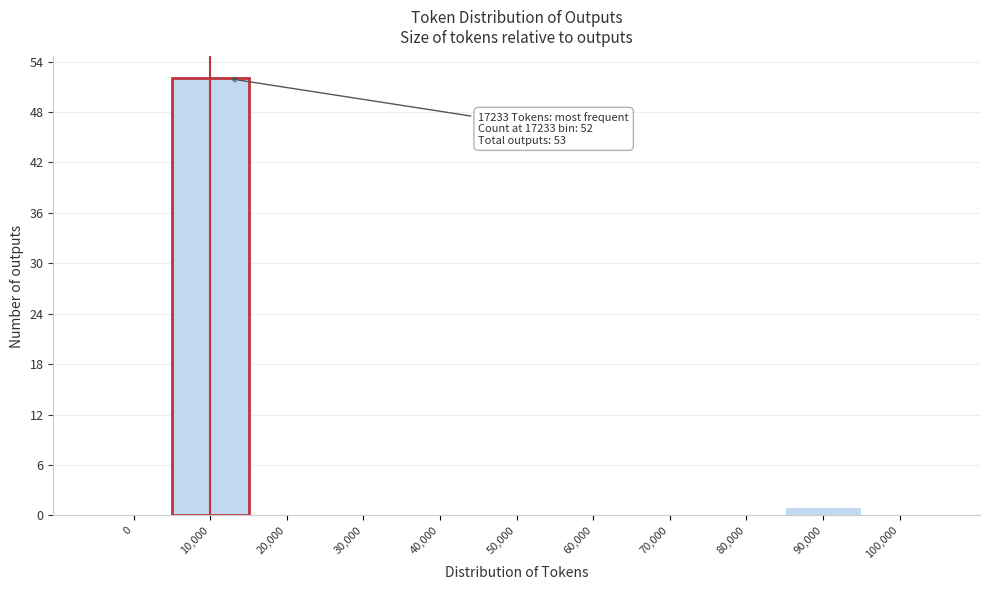

Reading left to right, list all the values displayed in this chart.

0=0	10,000=52	20,000=0	30,000=0	40,000=0	50,000=0	60,000=0	70,000=0	80,000=0	90,000=1	100,000=0